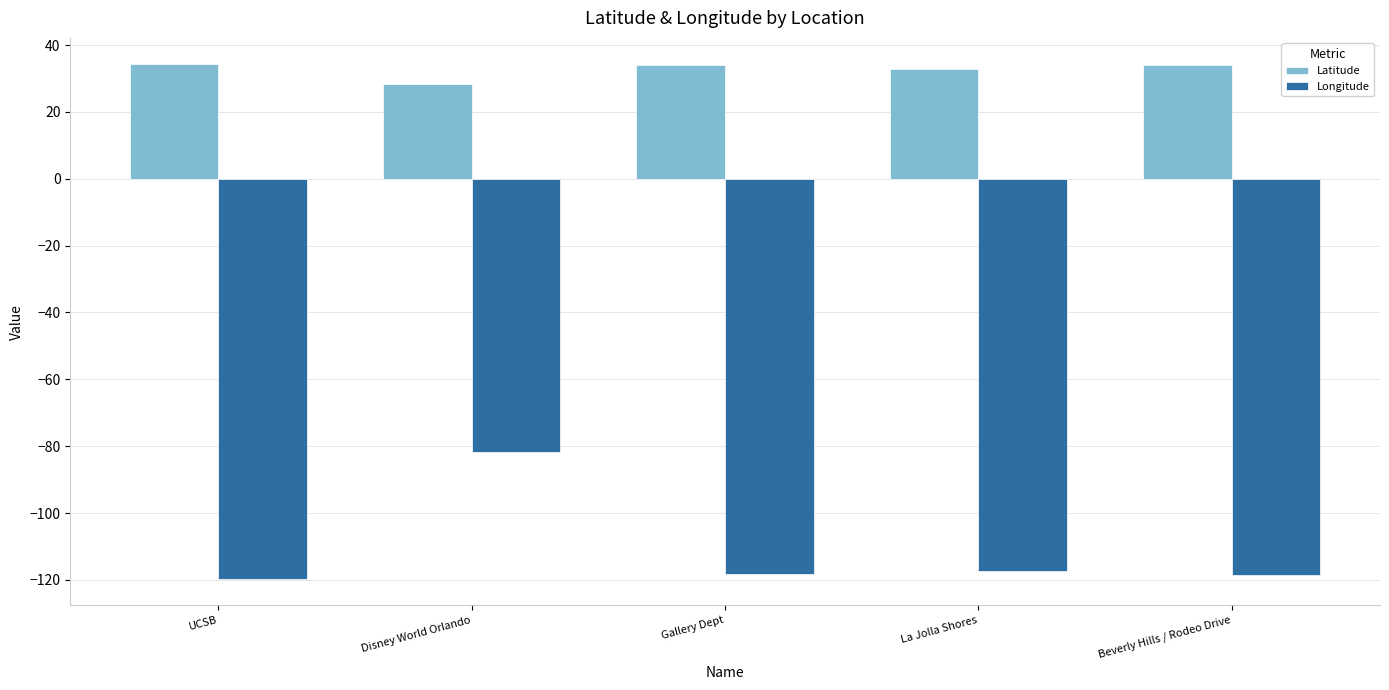

What is the label of the 4th bar from the left?

La Jolla Shores